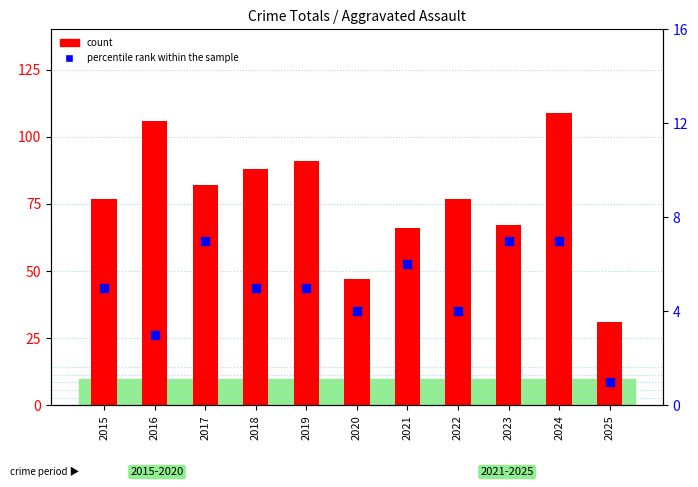

At how many categories does at least one series exceed 21?

11